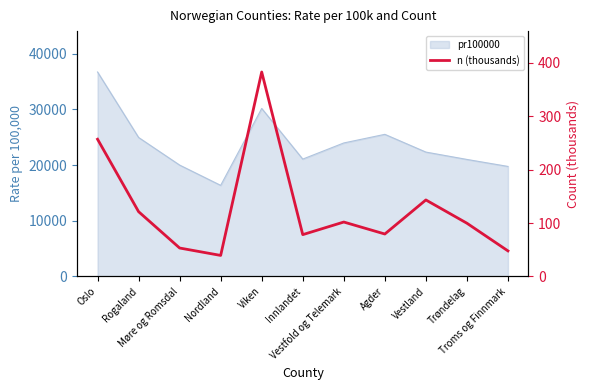

List the labels in order of value, smallest first.

Nordland, Troms og Finnmark, Møre og Romsdal, Innlandet, Agder, Trøndelag, Vestfold og Telemark, Rogaland, Vestland, Oslo, Viken